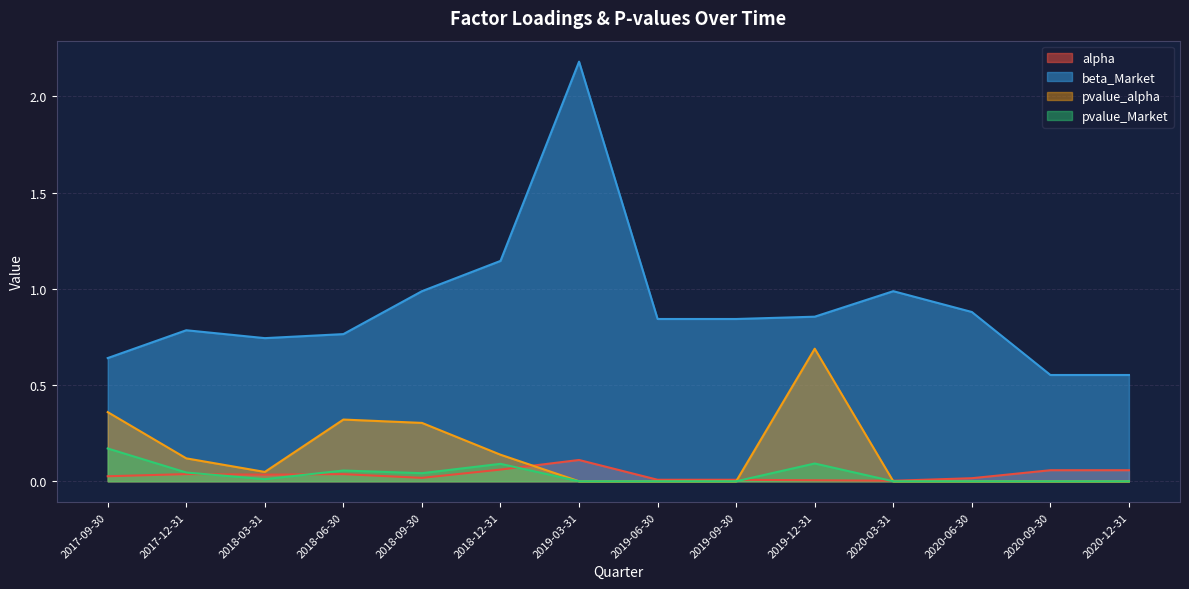

What position from the left is 2020-09-30?

13